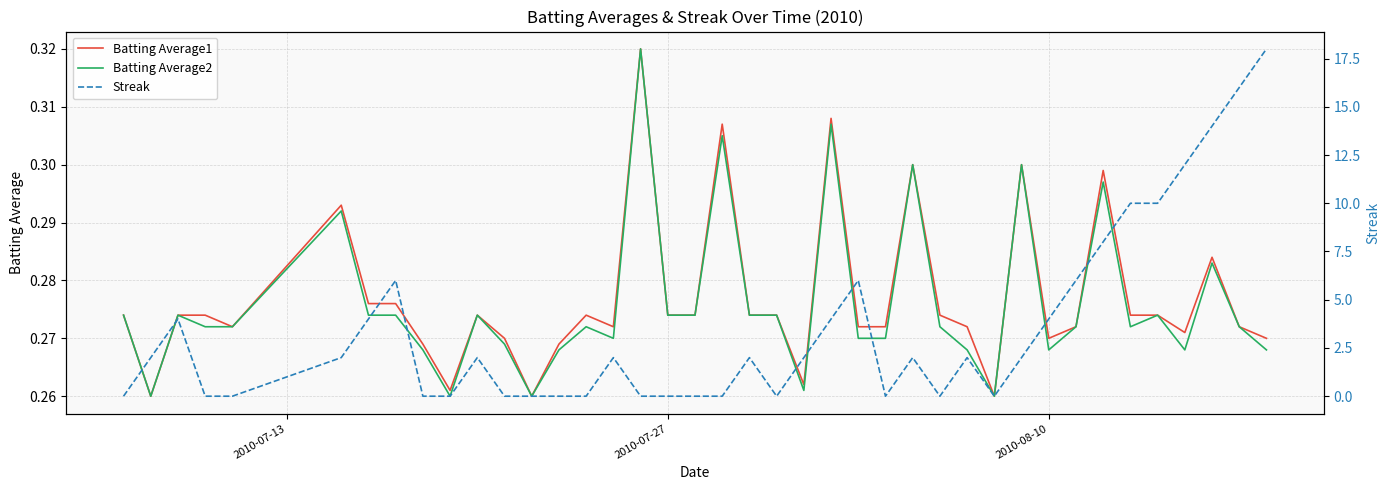

What is the difference between the maximum and second lowest values in the Batting Average2 series?

0.1